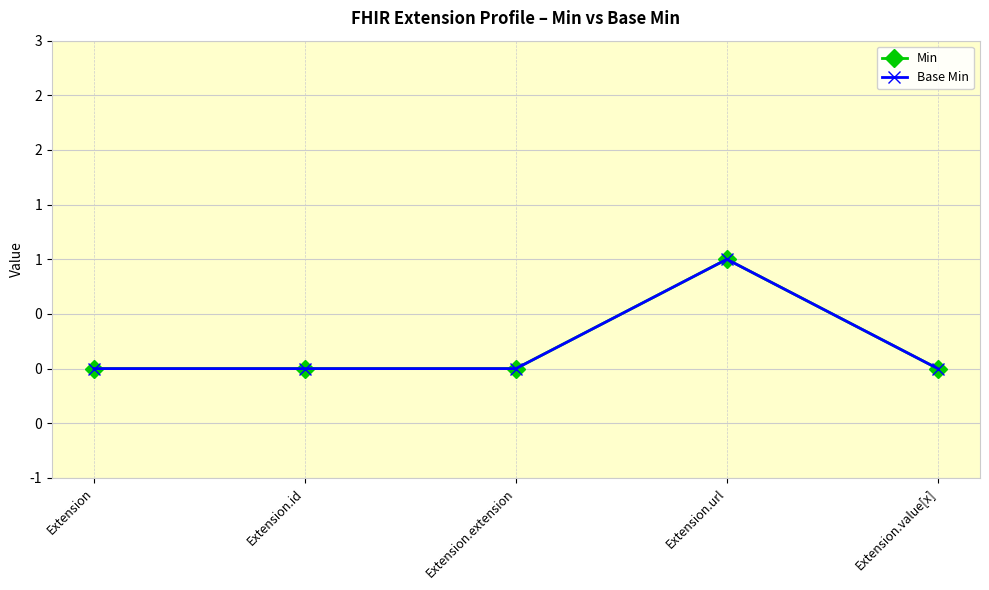

At which category is the sum across all series the highest?

Extension.url